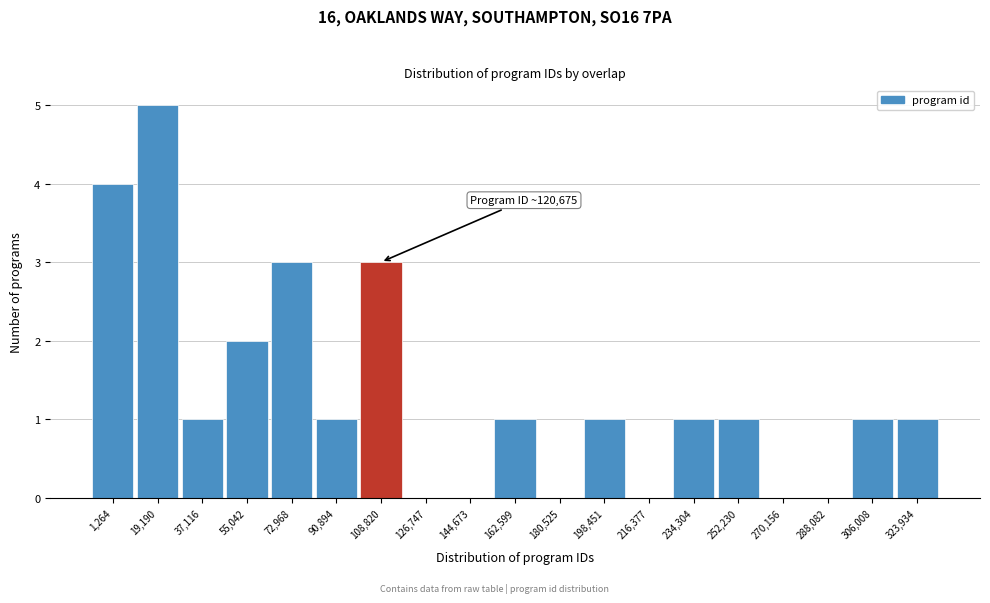

Reading right to left, extract all data points from this chart.

323,934=1	306,008=1	288,082=0	270,156=0	252,230=1	234,304=1	216,377=0	198,451=1	180,525=0	162,599=1	144,673=0	126,747=0	108,820=3	90,894=1	72,968=3	55,042=2	37,116=1	19,190=5	1,264=4